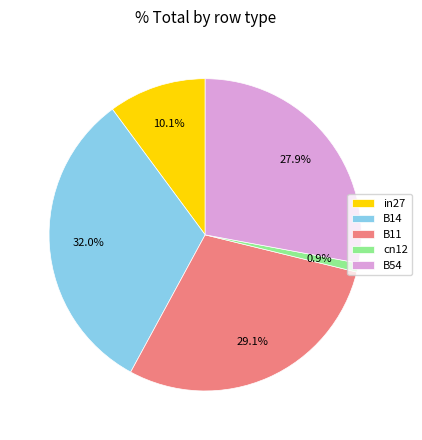

To the nearest percent, what is the difference between the B11 and B54 slice percentages?

1%